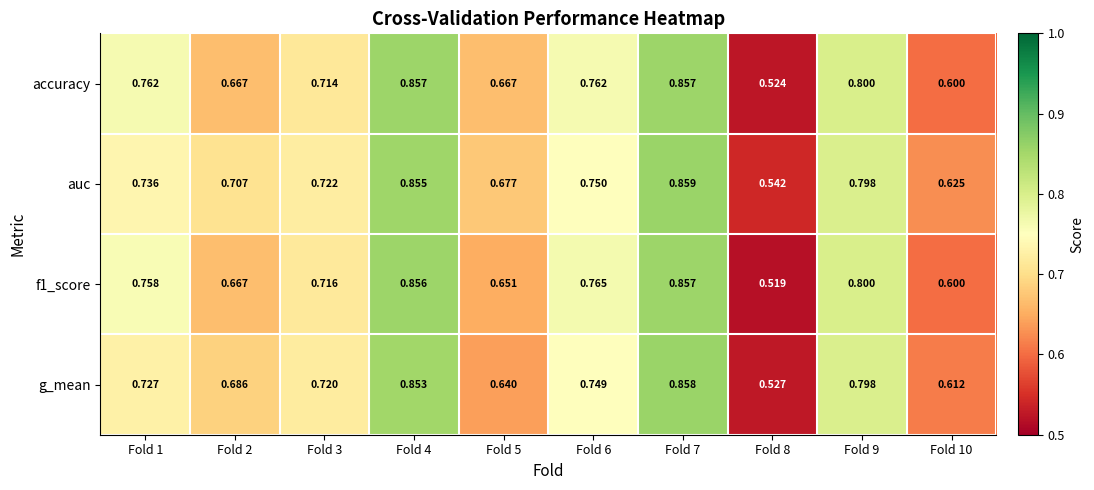

Which series has the largest total across all categories?

auc